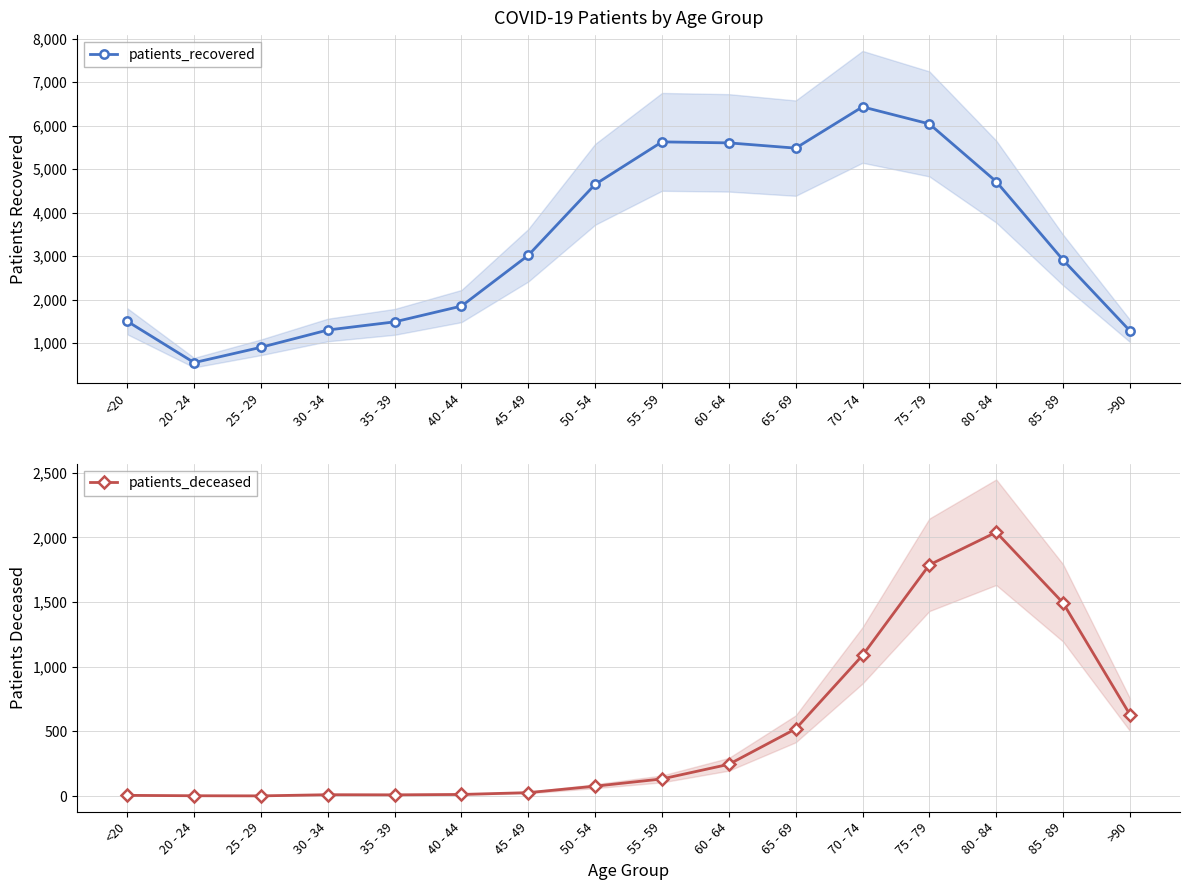

What is the sum of the patients_deceased values at 50 - 54 and 35 - 39?

87